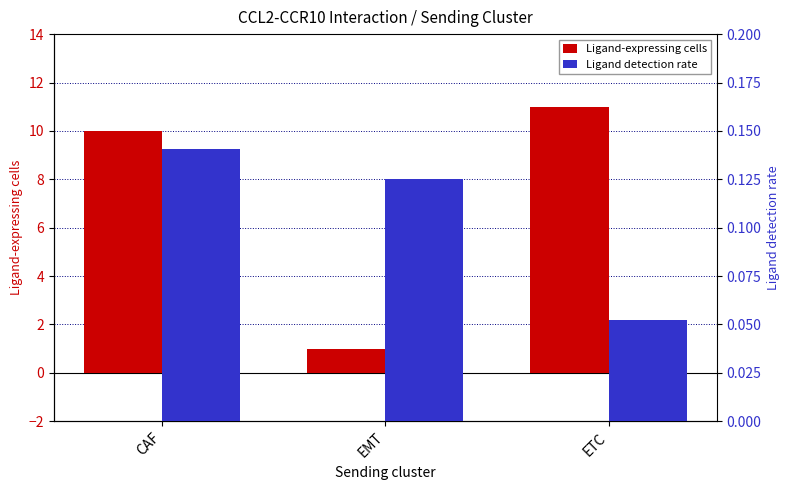

True or false: Ligand detection rate has a value of 0.1 at CAF.

True